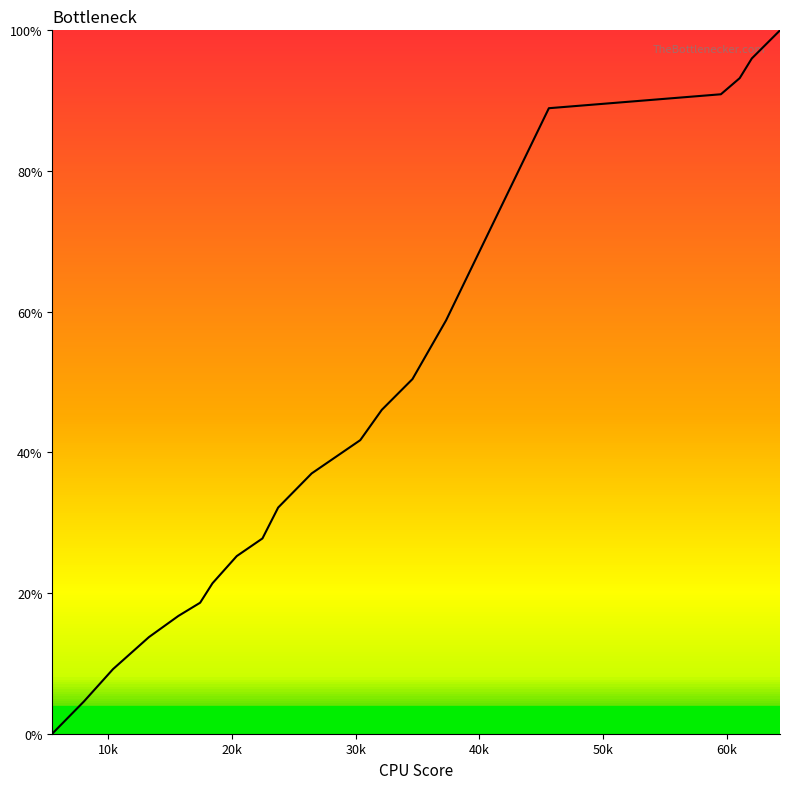

Does the chart display data point markers on the line(s)?

No